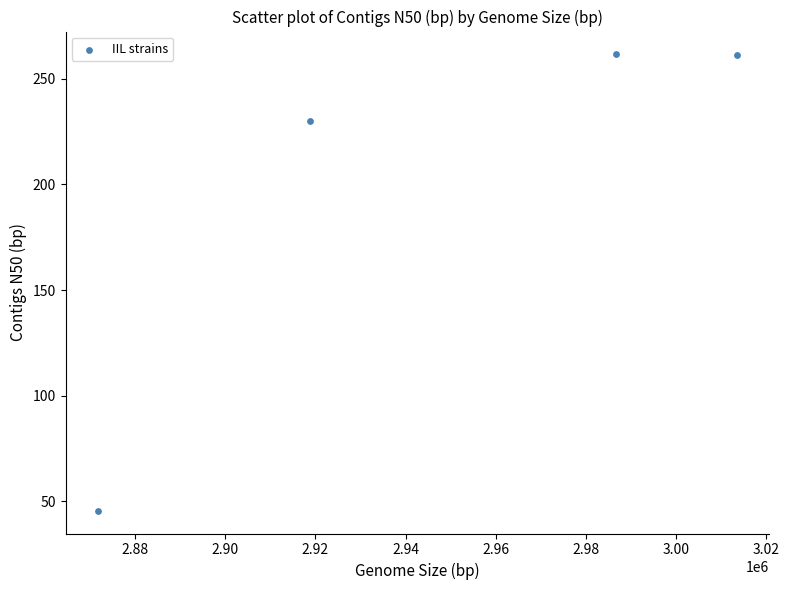

What Y value in the scatter plot is closest to 153?

230.3